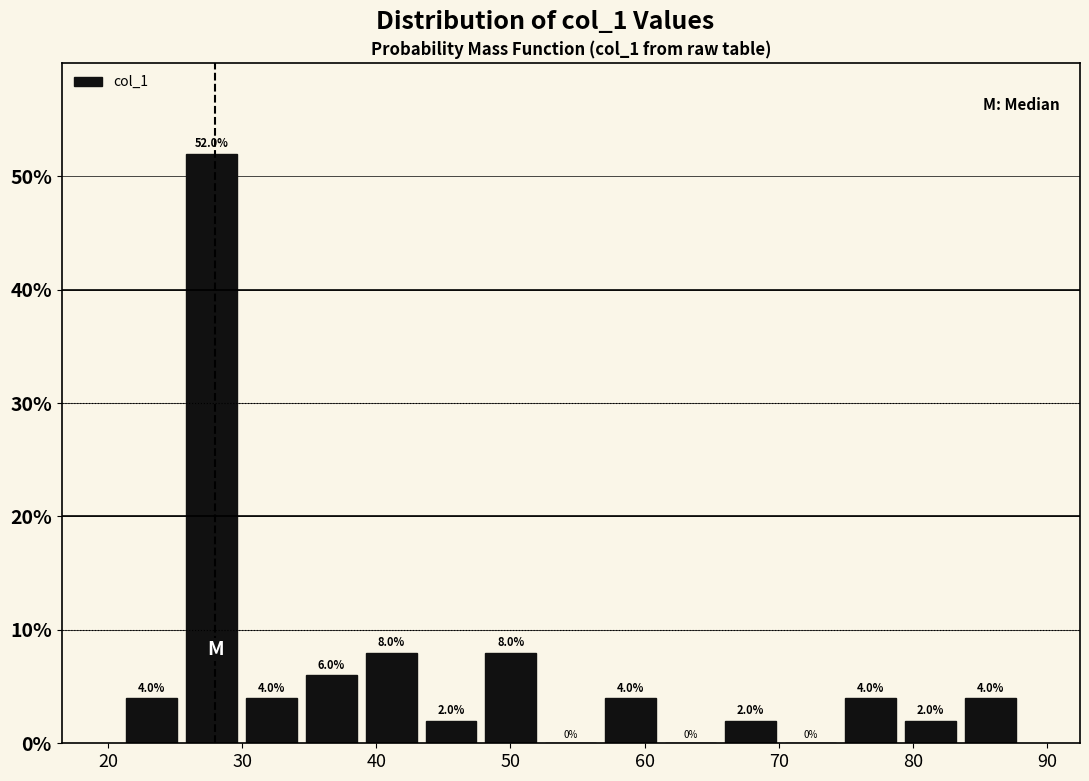

Reading left to right, transcribe this chart: for each bar, give the range it covers on the x-axis and its height. The bar edges are not printed on the chart, so give them approximately, as read against the axis.

21 to 25: 4.0
25 to 30: 52.0
30 to 34: 4.0
34 to 39: 6.0
39 to 43: 8.0
43 to 48: 2.0
48 to 52: 8.0
52 to 57: 0.0
57 to 61: 4.0
61 to 66: 0.0
66 to 70: 2.0
70 to 75: 0.0
75 to 79: 4.0
79 to 84: 2.0
84 to 88: 4.0